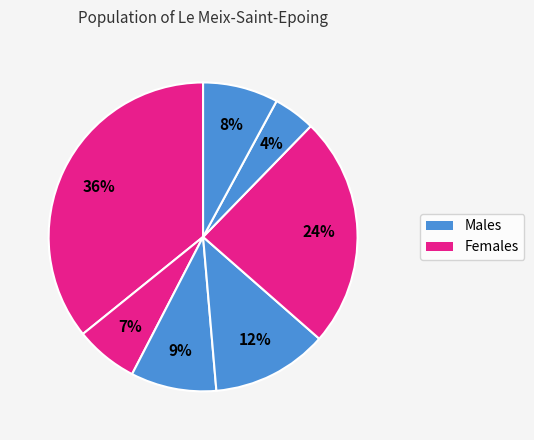

How many segments does this pie chart have?

7